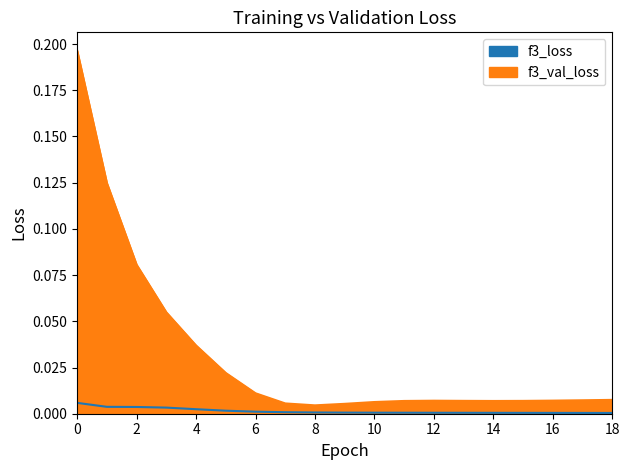

Reading right to left, transcribe all the data shown in this chart.

f3_loss: 18=0.0	17=0.0	16=0.0	15=0.0	14=0.0	13=0.0	12=0.0	11=0.0	10=0.0	9=0.0	8=0.0	7=0.0	6=0.0	5=0.0	4=0.0	3=0.0	2=0.0	1=0.0	0=0.0
f3_val_loss: 18=0.0	17=0.0	16=0.0	15=0.0	14=0.0	13=0.0	12=0.0	11=0.0	10=0.0	9=0.0	8=0.0	7=0.0	6=0.0	5=0.0	4=0.0	3=0.1	2=0.1	1=0.1	0=0.2